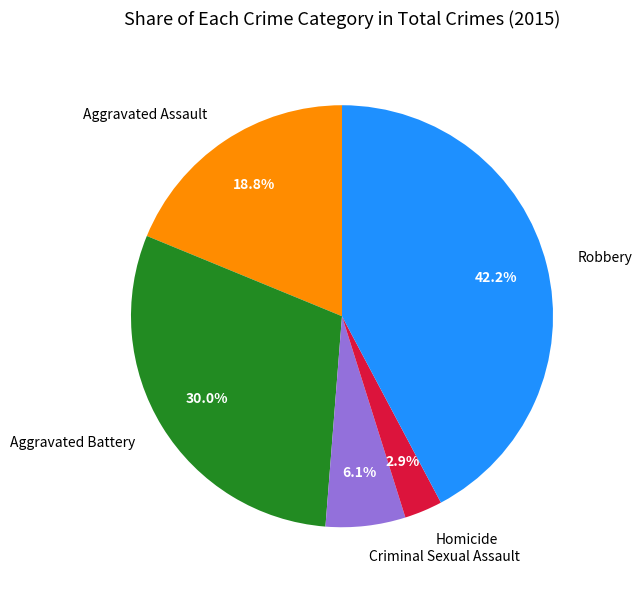

Which category has the smallest portion of the pie?

Homicide